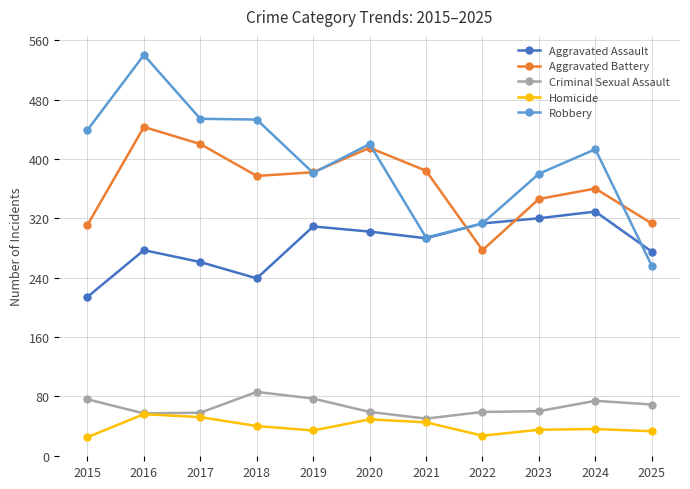

Where is the first local minimum for Homicide?

2019